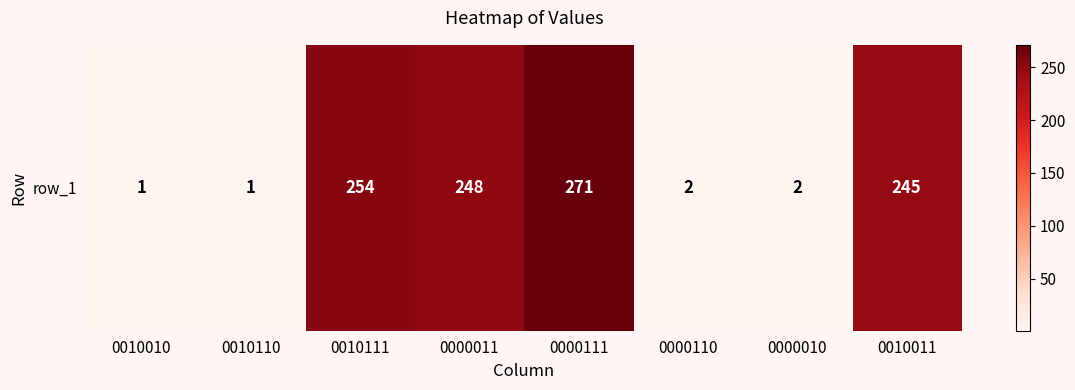

Reading left to right, extract all data points from this chart.

1	1	254	248	271	2	2	245